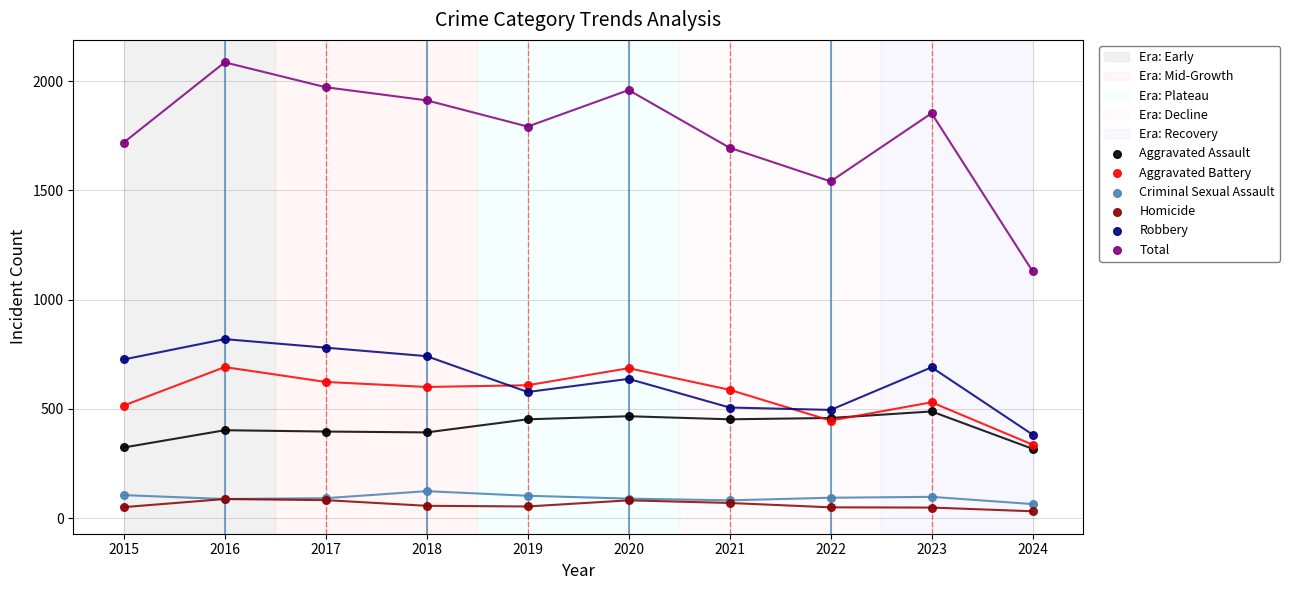

Across all series, what Y value is closest to 1058?

1130